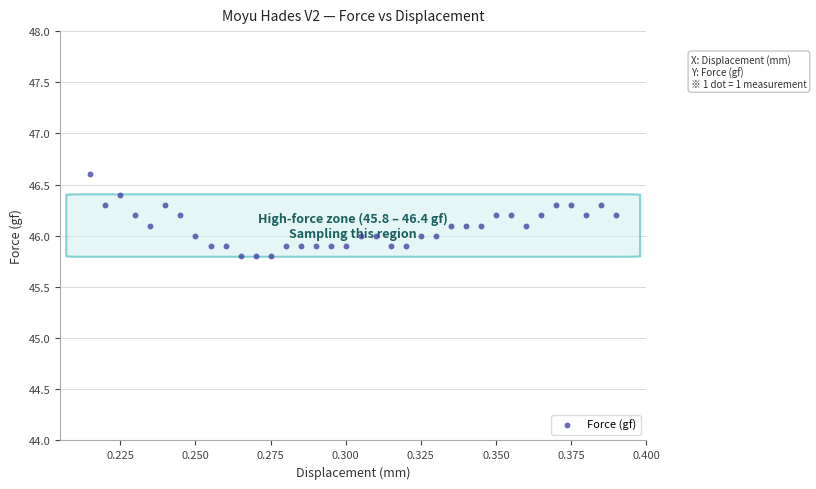

How many data points are displayed?

36